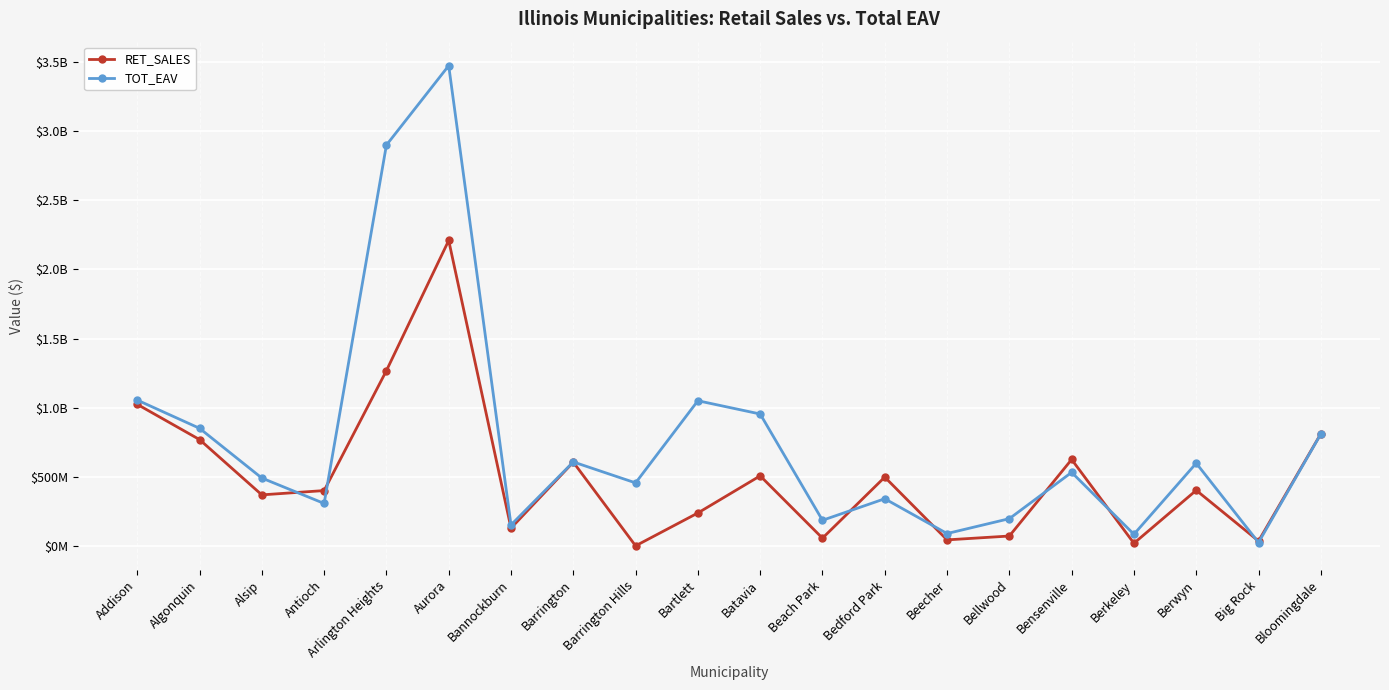

Is the value of TOT_EAV at Barrington greater than the value of RET_SALES at Beecher?

Yes